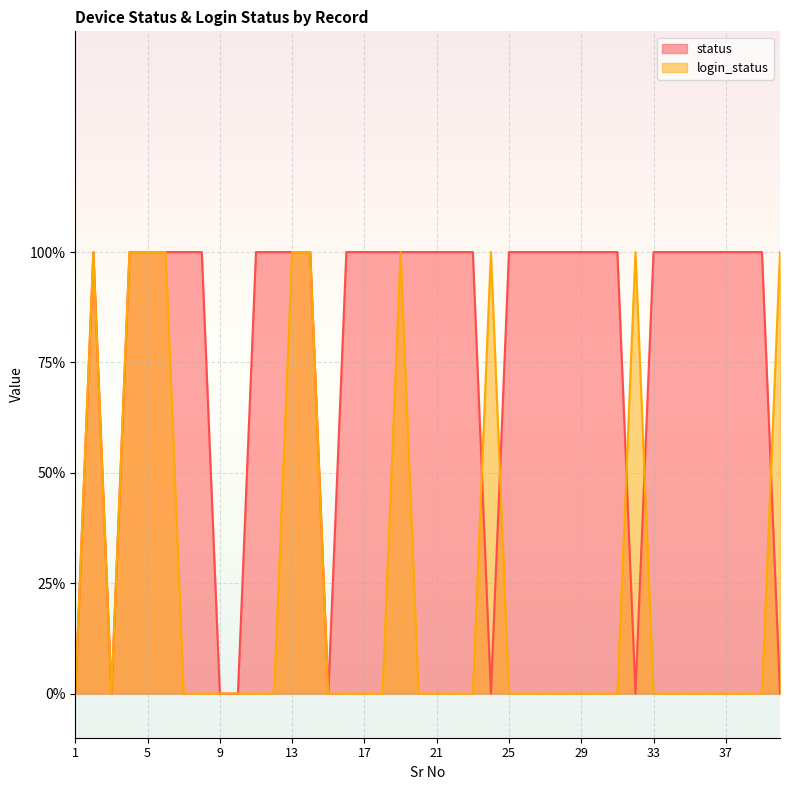

Count the status values in the range 1 to 2.

32